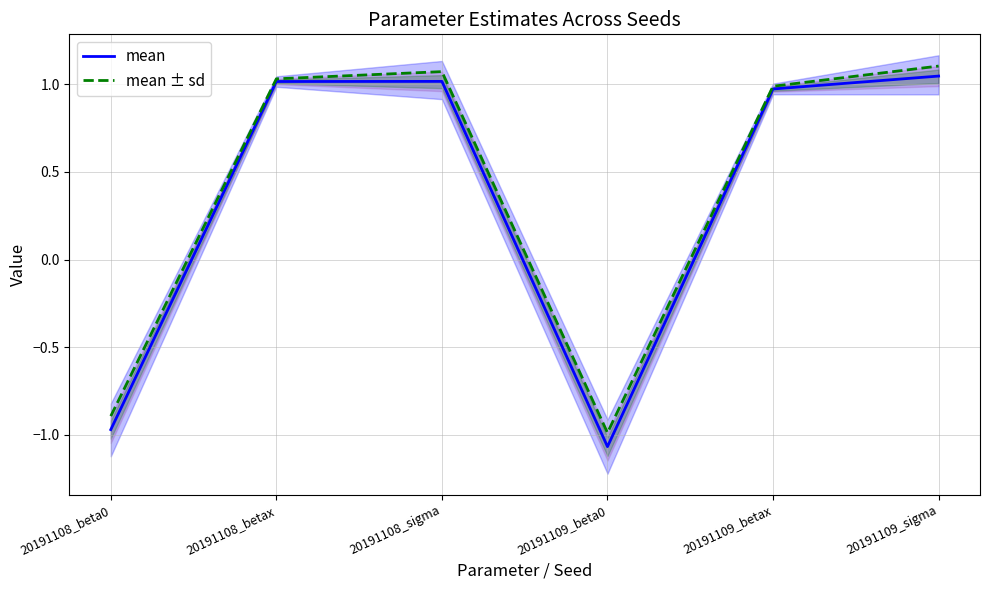

Where does the mean series first go above 1?

20191108_betax